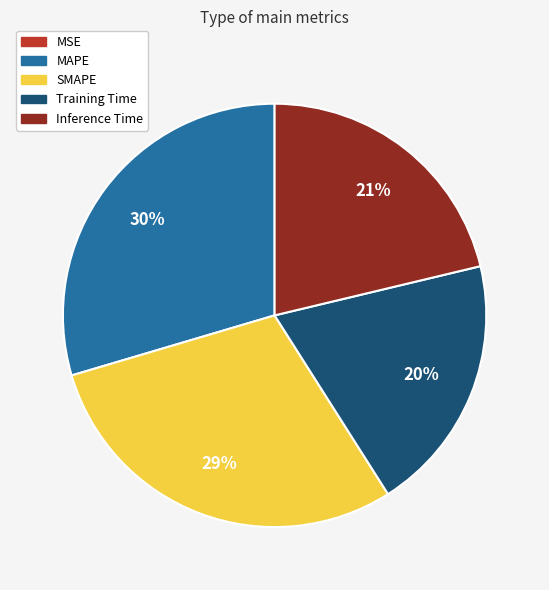

Between SMAPE and Training Time, which is larger?

SMAPE